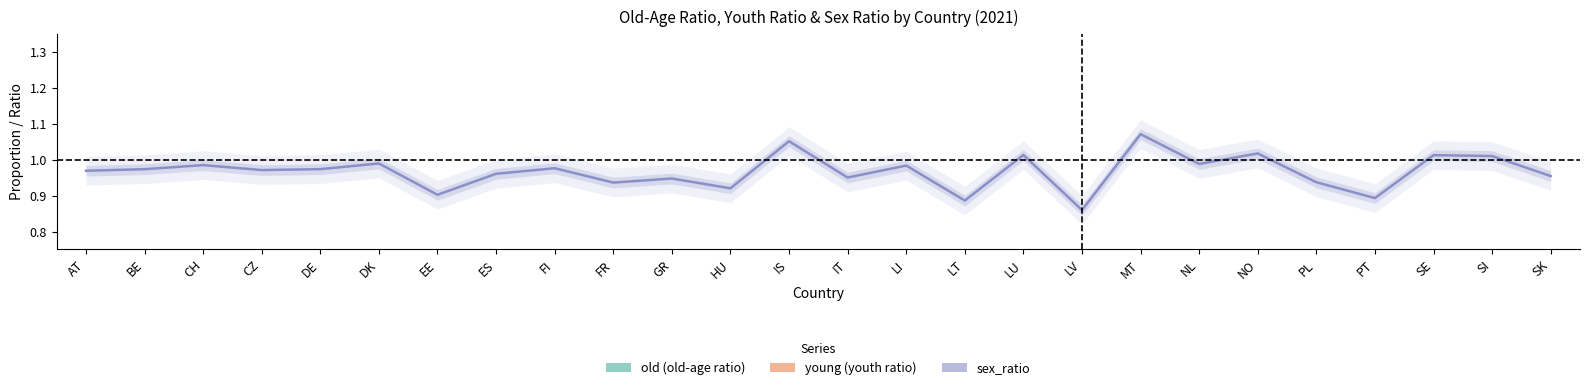

What are all the series names shown in the legend?

old, young, sex_ratio